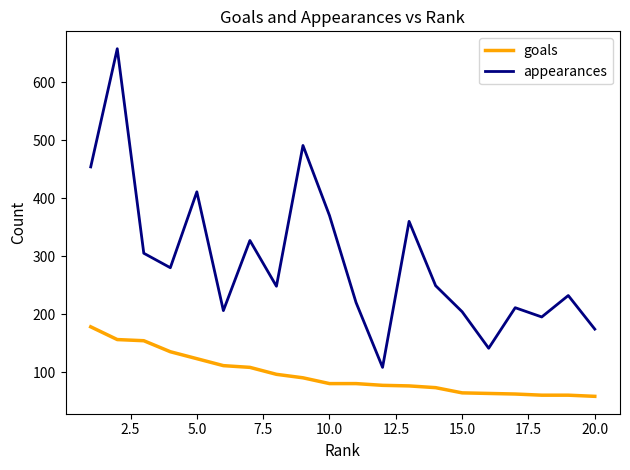

True or false: goals and appearances cross at least once.

False